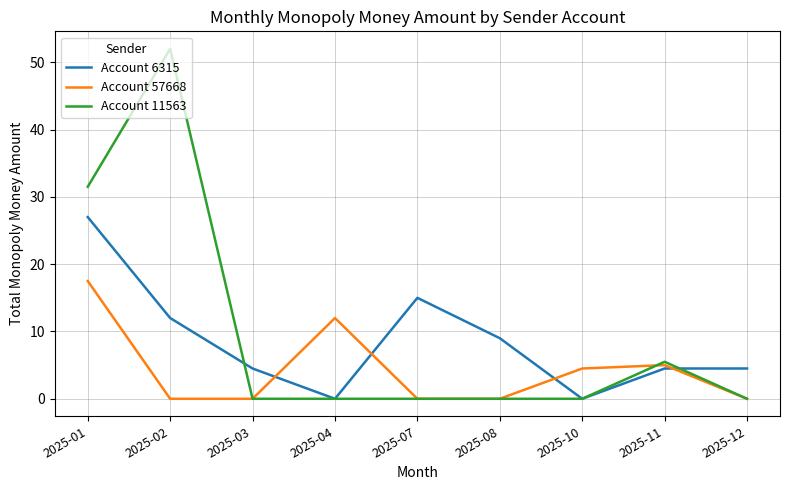

Which category has the highest value in the Account 6315 series?

2025-01